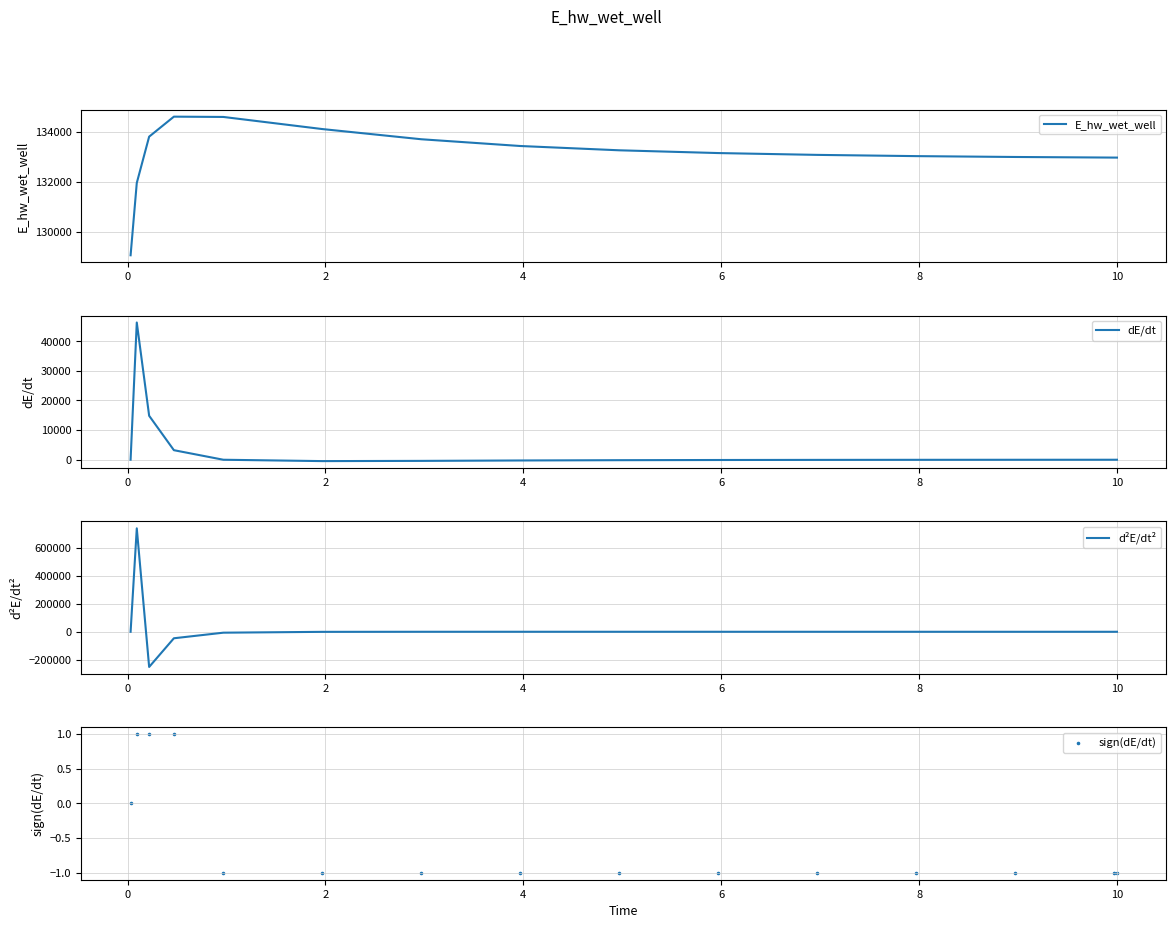

What are all the series names shown in the legend?

E_hw_wet_well, dE/dt, d²E/dt², sign(dE/dt)